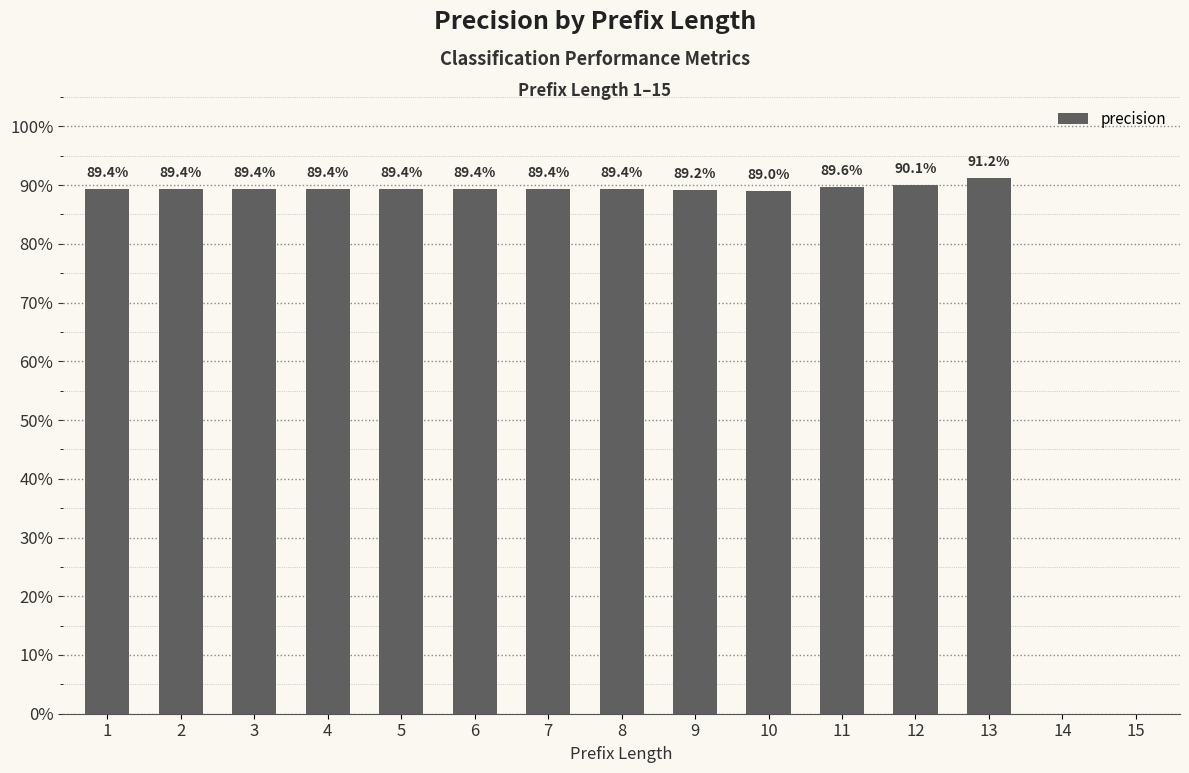

Are the bars horizontal?

No